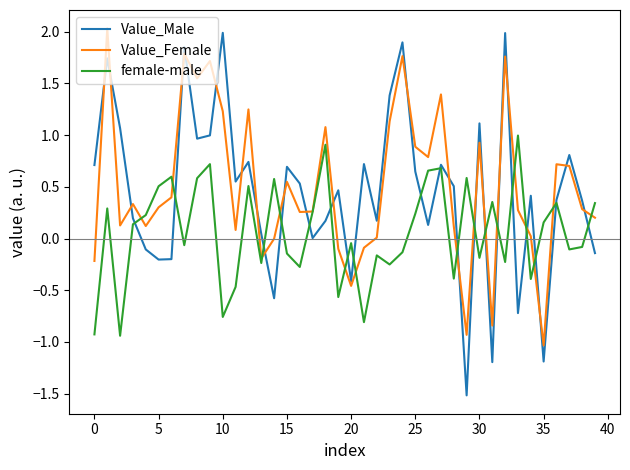

True or false: Value_Male and Value_Female intersect in this chart.

True